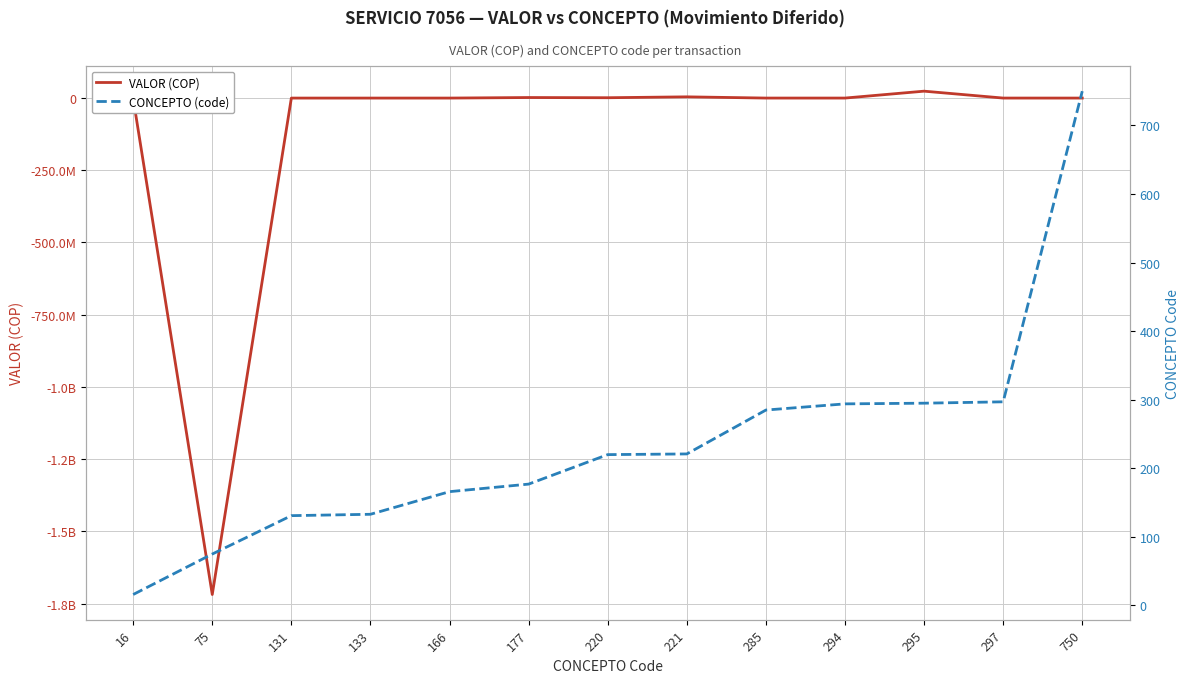

At which label does VALOR (COP) first exceed 21085?

177